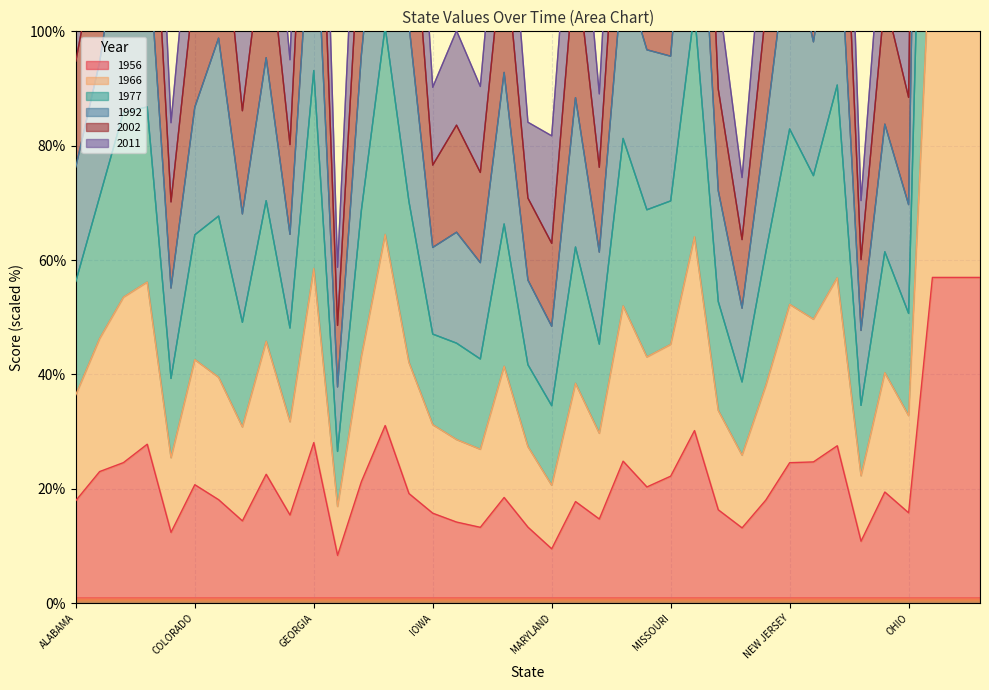

True or false: 1956 has a value of 31.3 at ALABAMA.

False